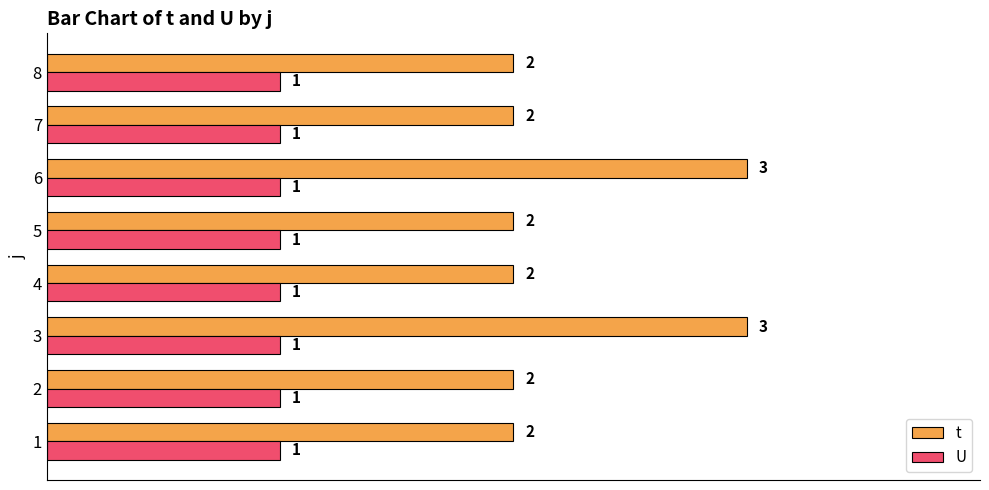

What is the sum of all t values?

18